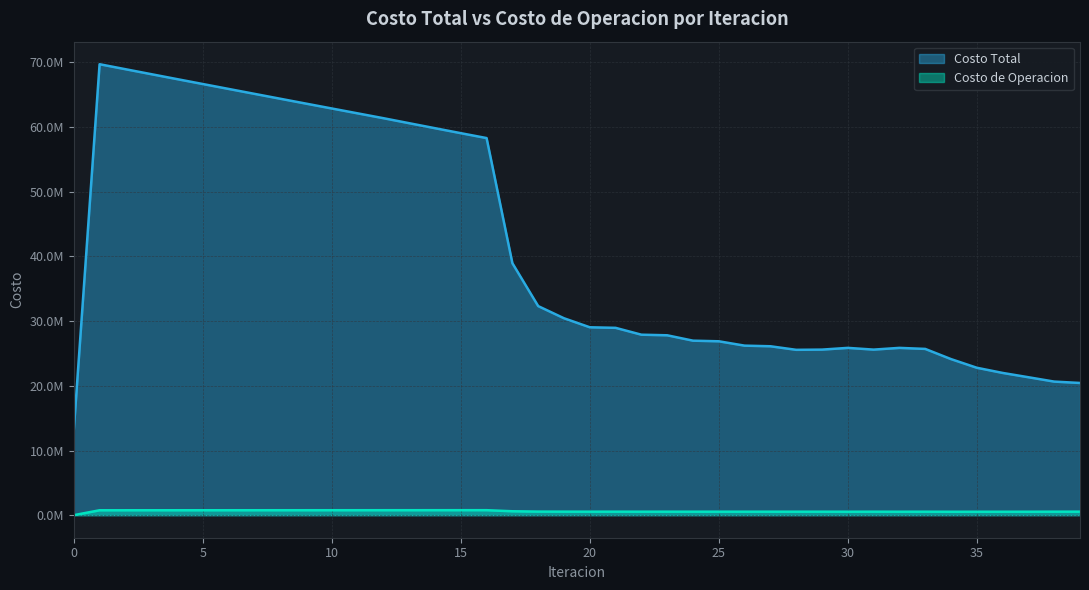

Is it true that Costo Total equals 26120173.0 at 27?

True